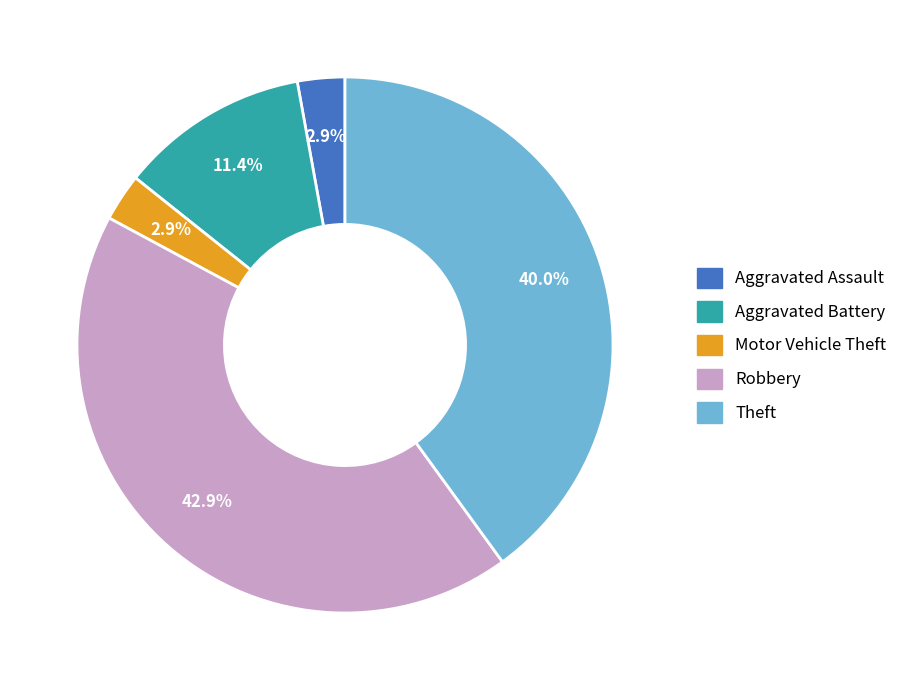

To the nearest percent, what is the difference between the largest and smallest slice percentages?

40%